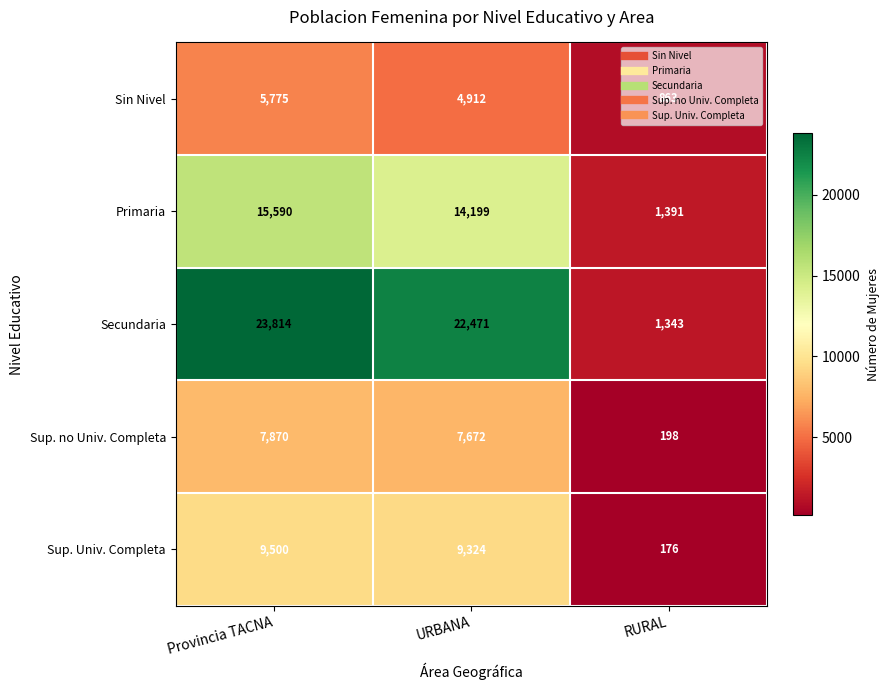

Is it true that Secundaria equals 1343 at RURAL?

True